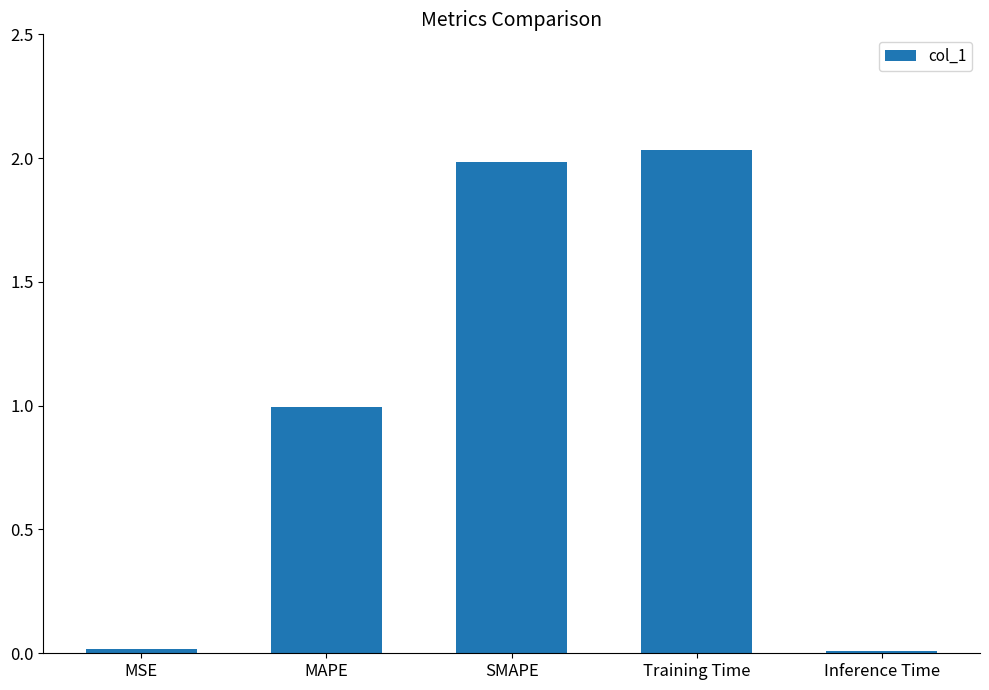

What position from the right is MSE?

5